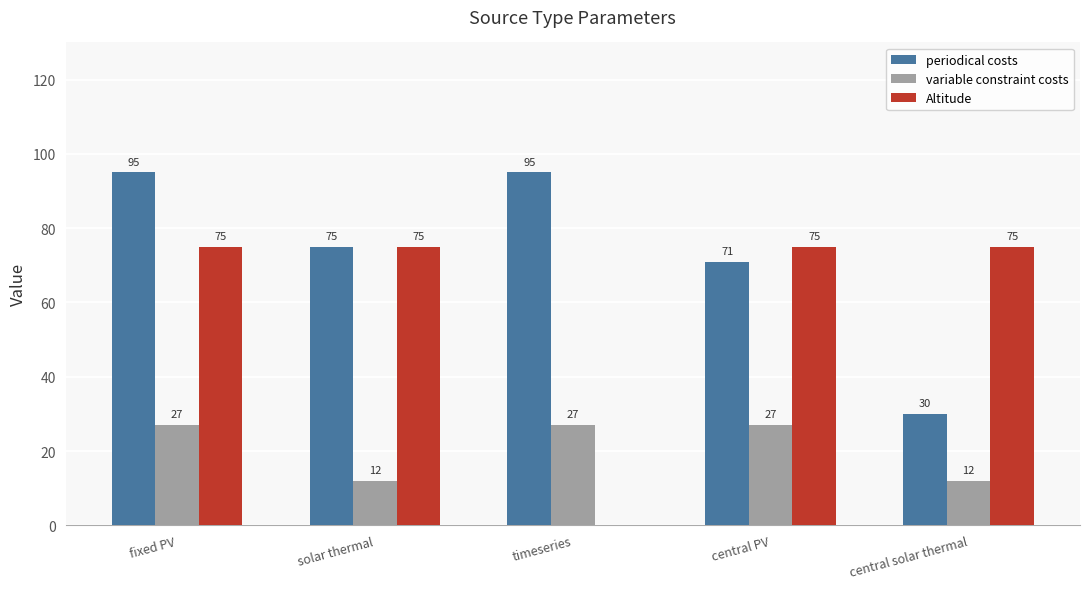

What is the total value across all series at solar thermal?

162